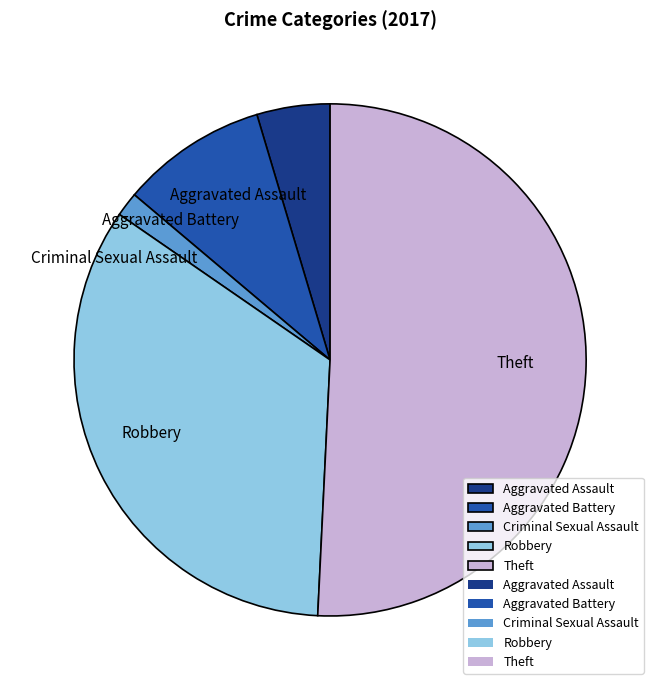

What is the majority slice?

Theft